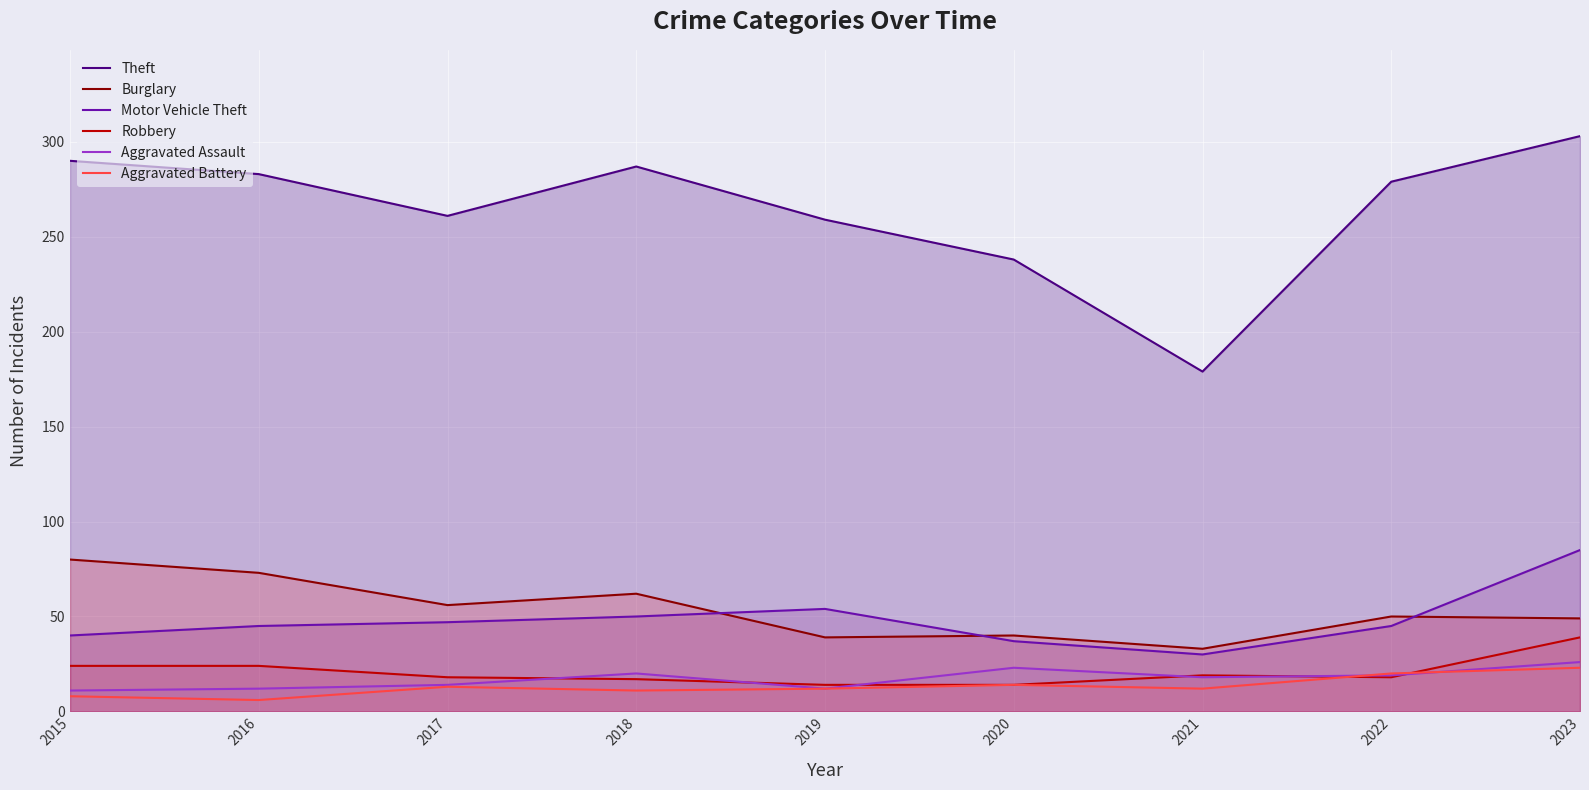

Reading left to right, extract all data points from this chart.

Theft: 290	283	261	287	259	238	179	279	303
Burglary: 80	73	56	62	39	40	33	50	49
Motor Vehicle Theft: 40	45	47	50	54	37	30	45	85
Robbery: 24	24	18	17	14	14	19	18	39
Aggravated Assault: 11	12	14	20	12	23	18	19	26
Aggravated Battery: 8	6	13	11	12	14	12	20	23